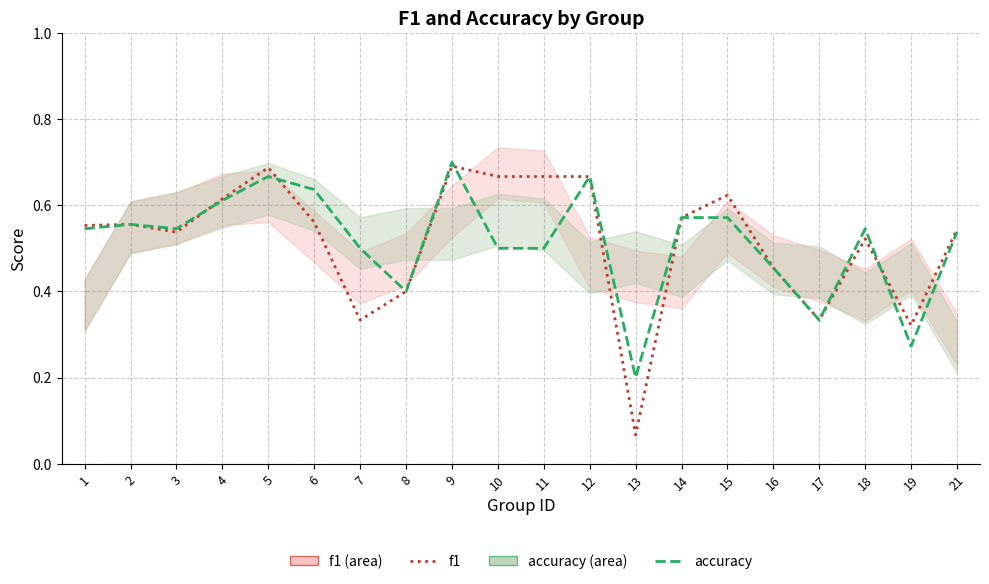

Count the number of categories in the chart.

20